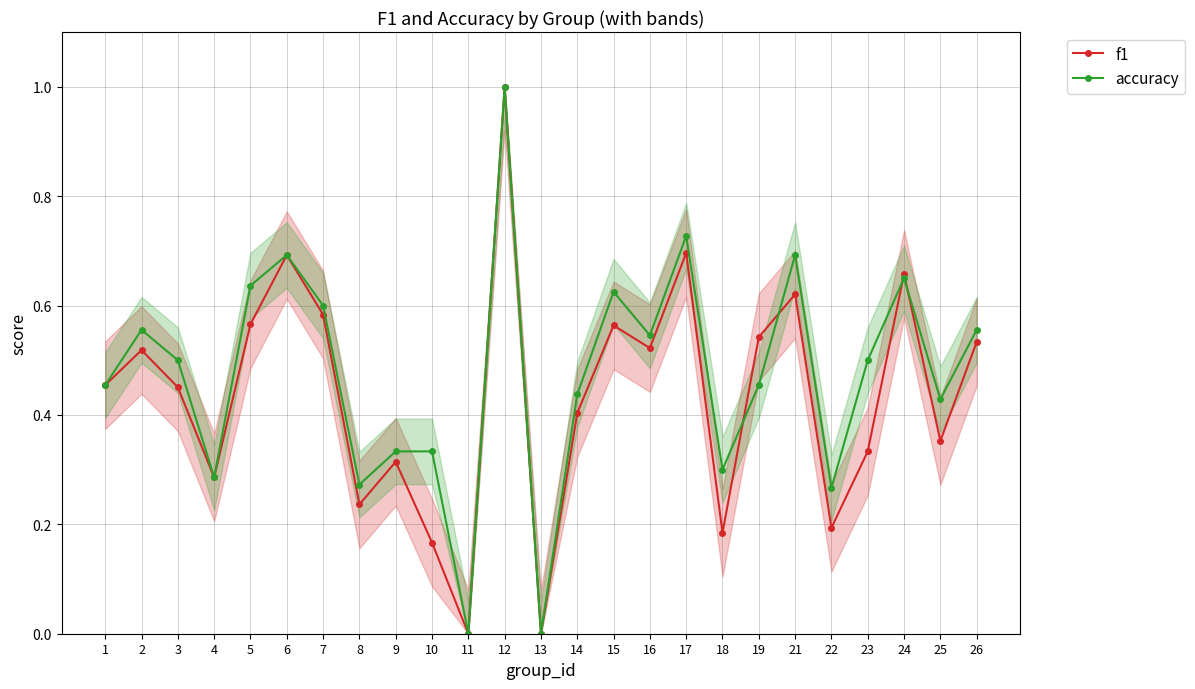

Rank the categories by accuracy value from lowest to highest.

11, 13, 22, 8, 4, 18, 9, 10, 25, 14, 1, 19, 3, 23, 16, 2, 26, 7, 15, 5, 24, 6, 21, 17, 12